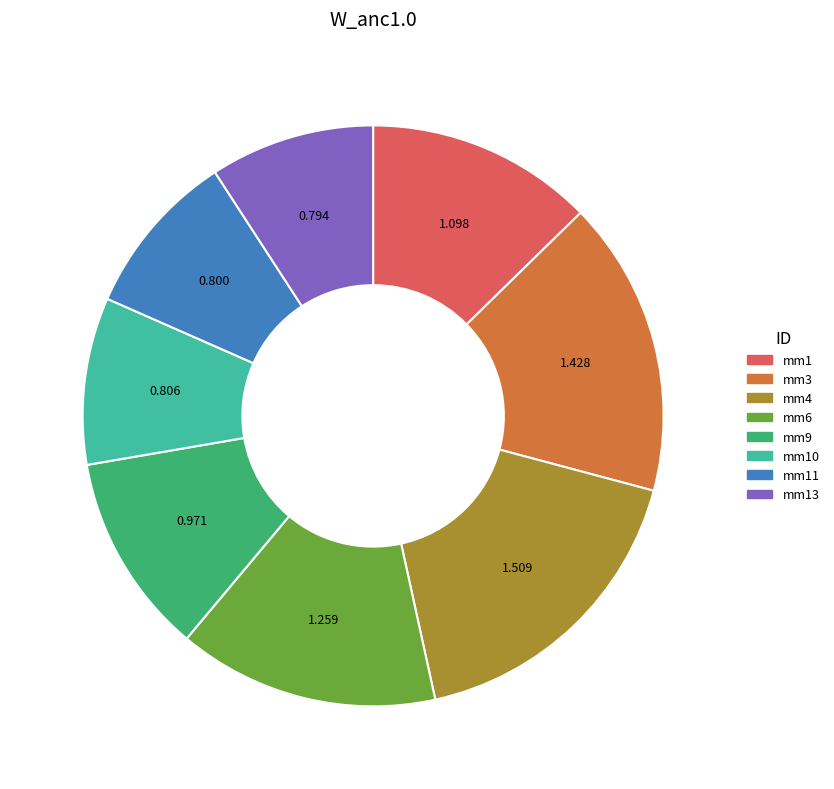

Is there any slice that represents more than half of the pie?

No